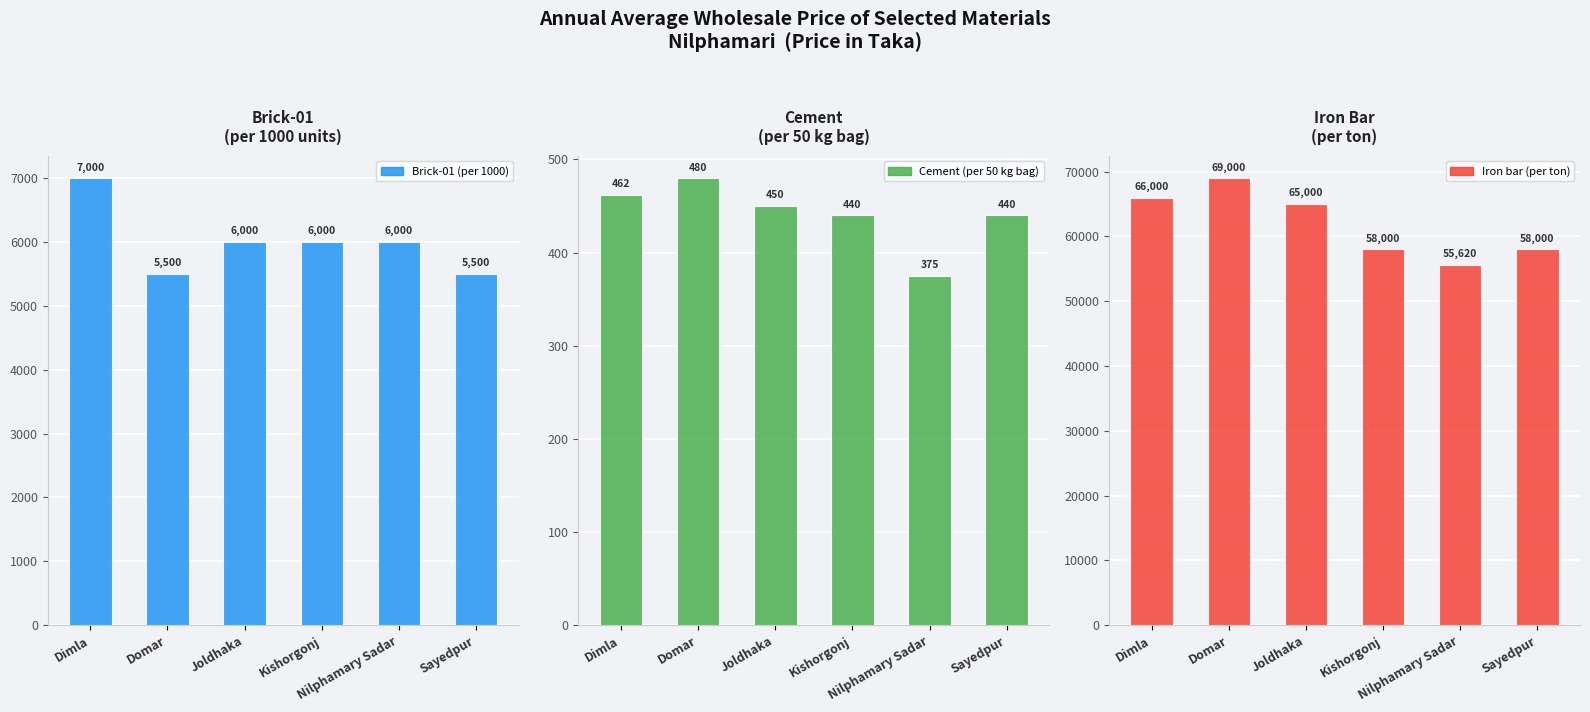

Which series has the largest total across all categories?

Iron bar (per ton)